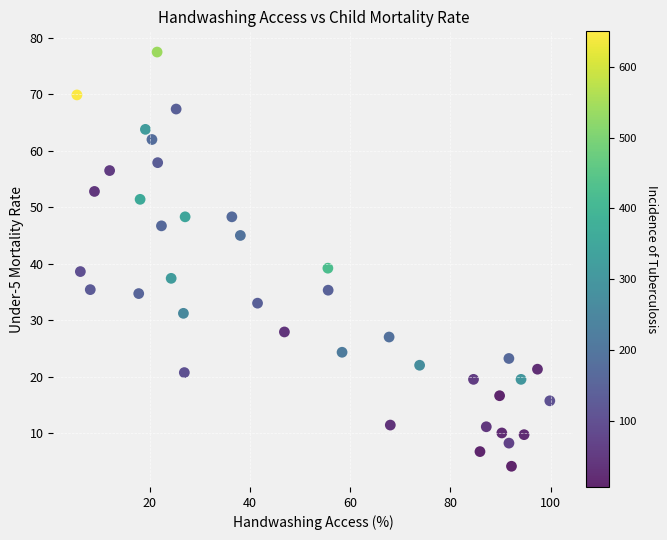

What is the range of X values (max minus min)?

94.3